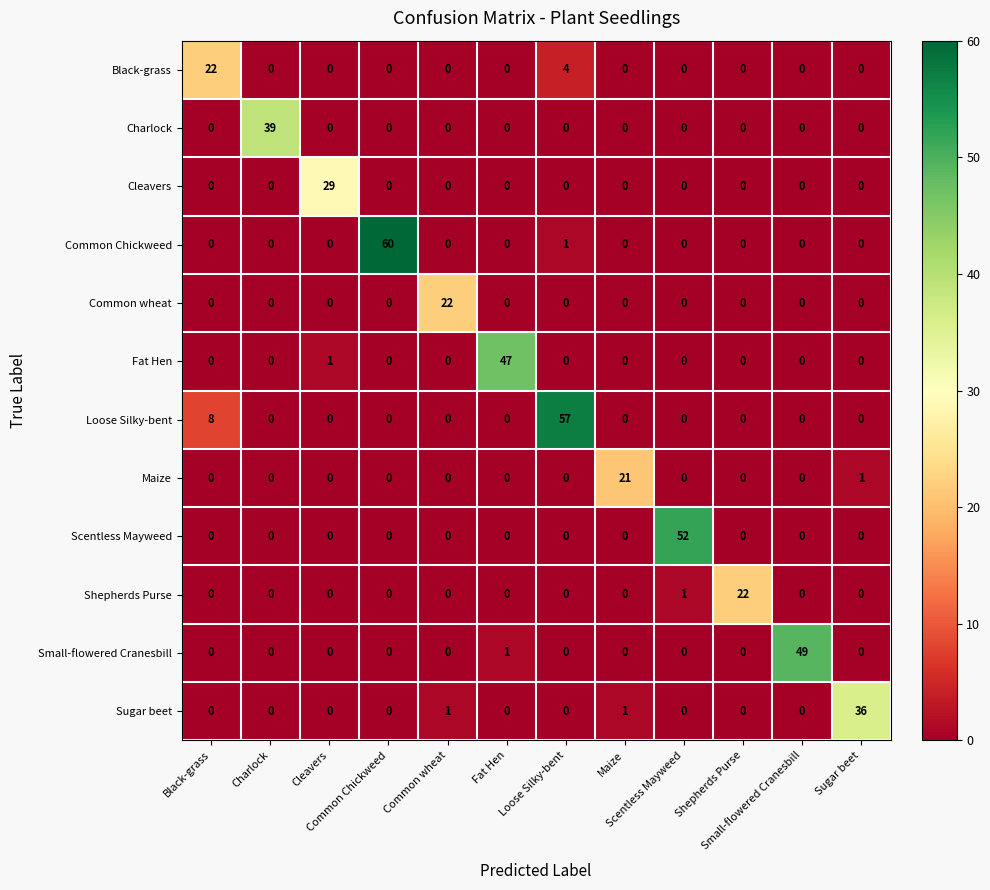

What is the greatest value displayed?

60